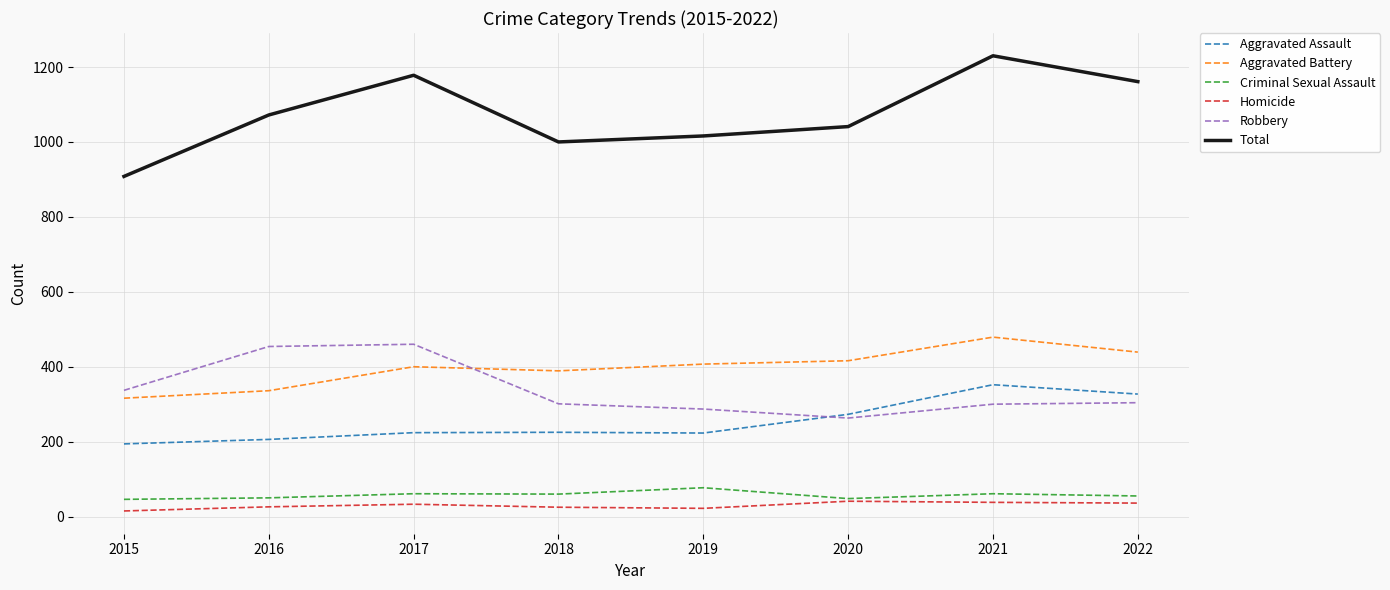

Is the value of Aggravated Battery at 2020 greater than the value of Aggravated Assault at 2017?

Yes